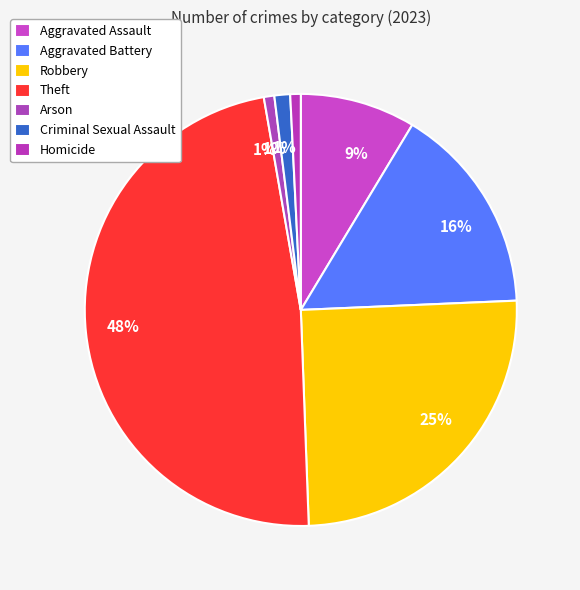

To the nearest percent, what portion does Aggravated Assault represent?

9%